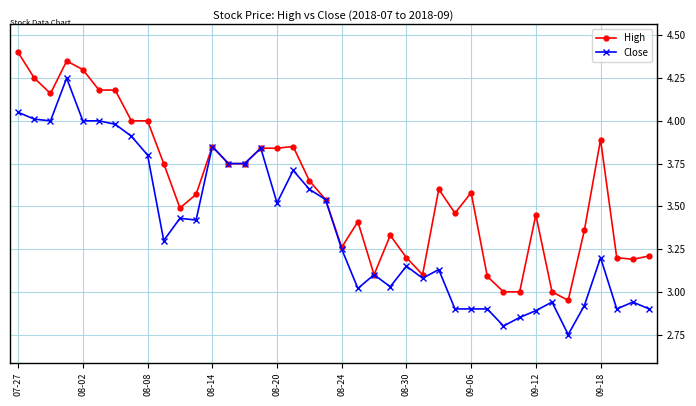

How many lines are shown in the chart?

2